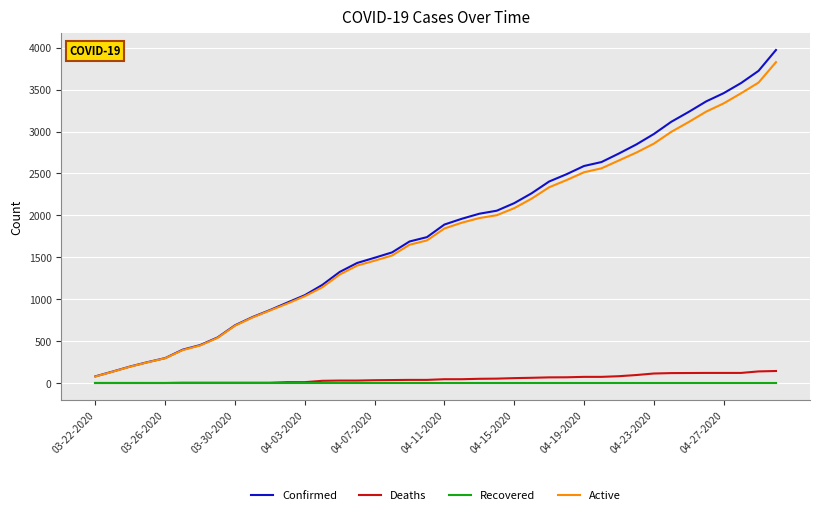

Which series has the widest spread of values?

Confirmed